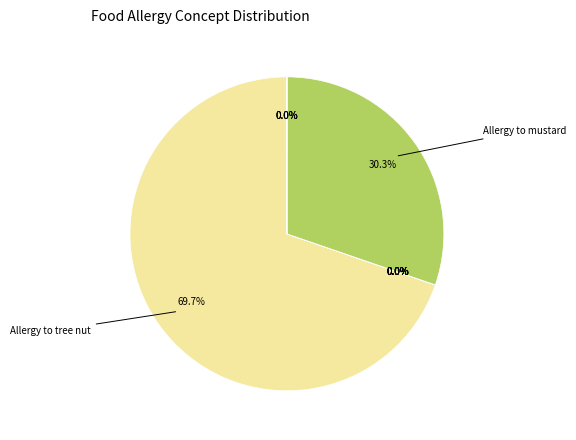

Is there a majority slice in this chart?

Yes